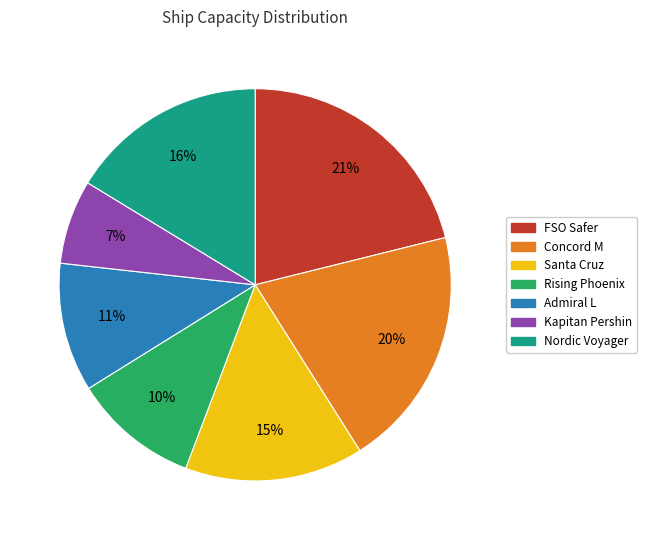

What is the ratio of the value at Rising Phoenix to the value at Santa Cruz?

0.7